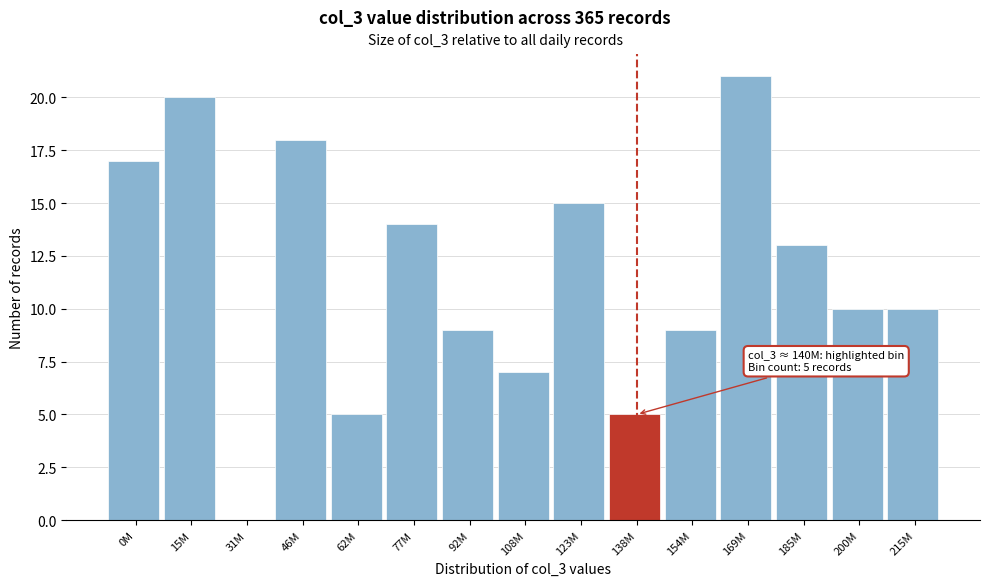

Reading right to left, extract all data points from this chart.

215M=10	200M=10	185M=13	169M=21	154M=9	138M=5	123M=15	108M=7	92M=9	77M=14	62M=5	46M=18	31M=0	15M=20	0M=17